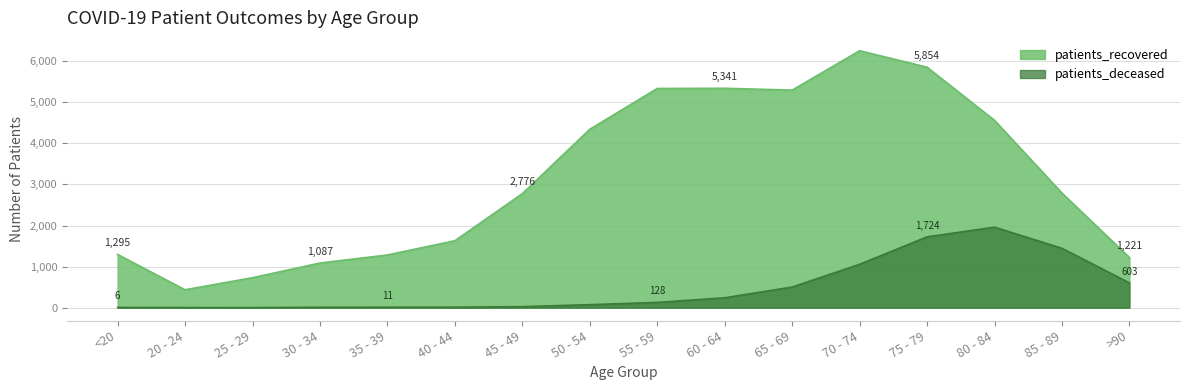

At which label does patients_deceased first exceed 128?

60 - 64